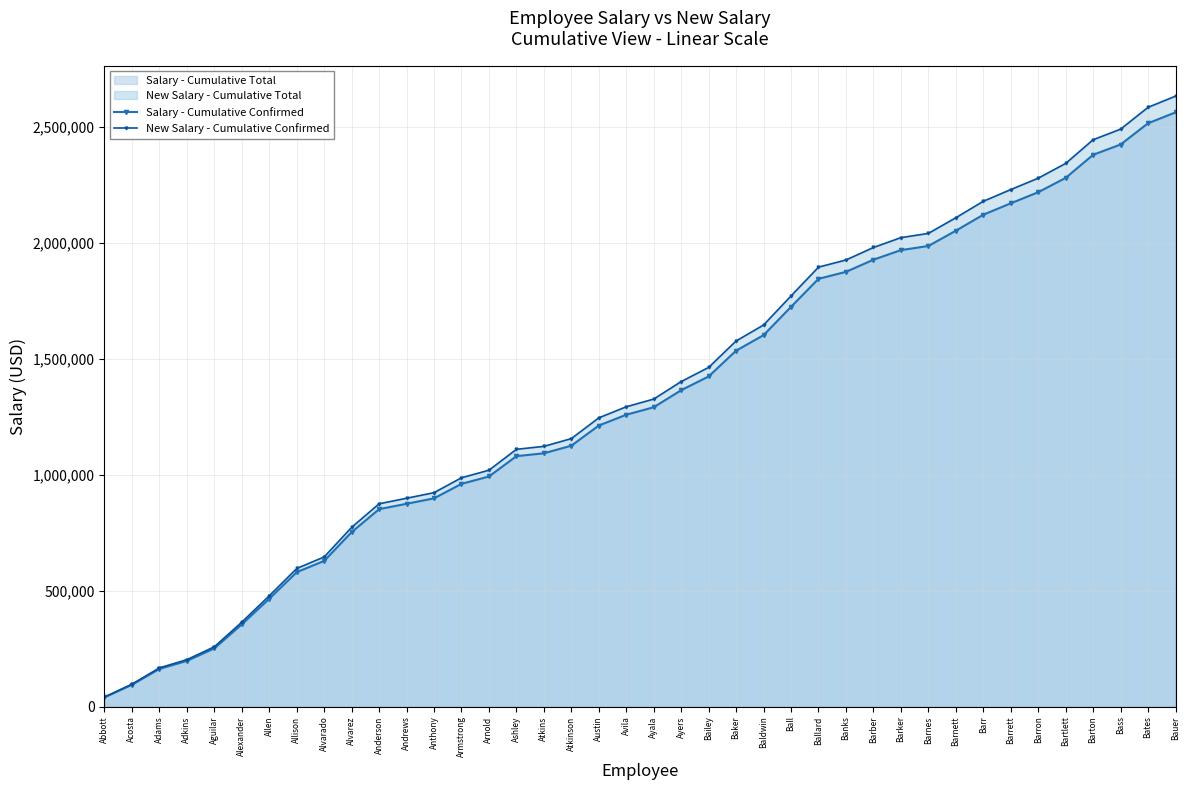

What is the sum of all Salary - Cumulative Confirmed values?

53119229